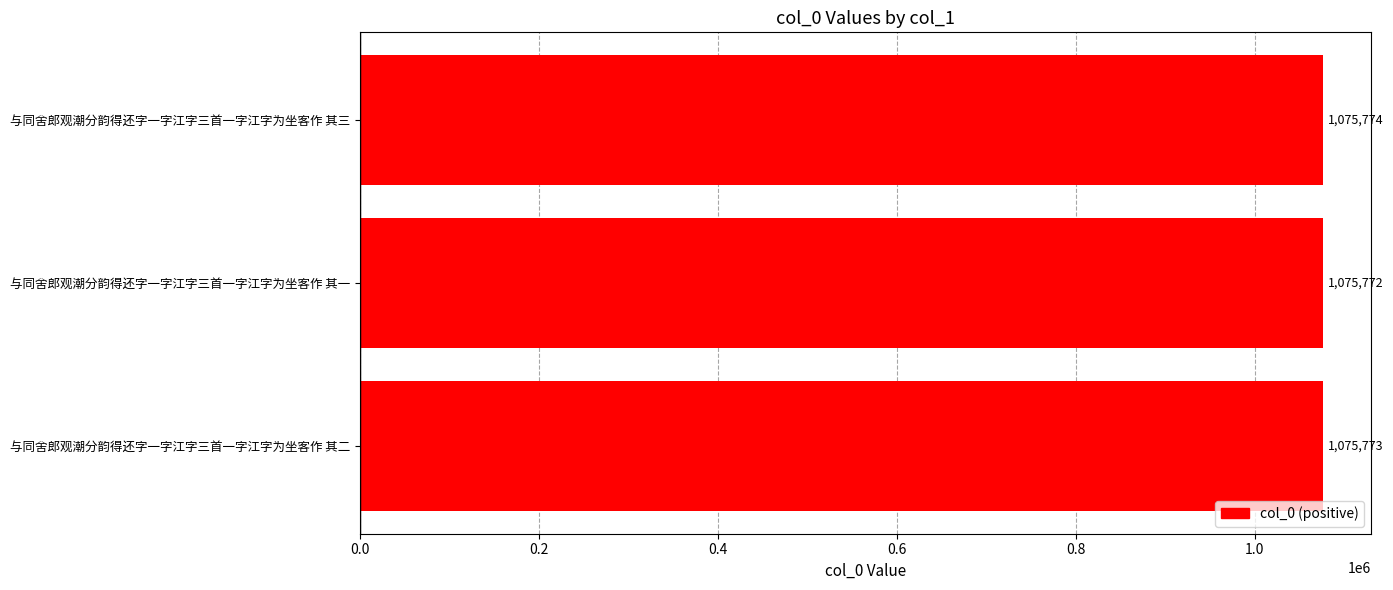

Read the value at 与同舍郎观潮分韵得还字一字江字三首一字江字为坐客作 其三.

1075774